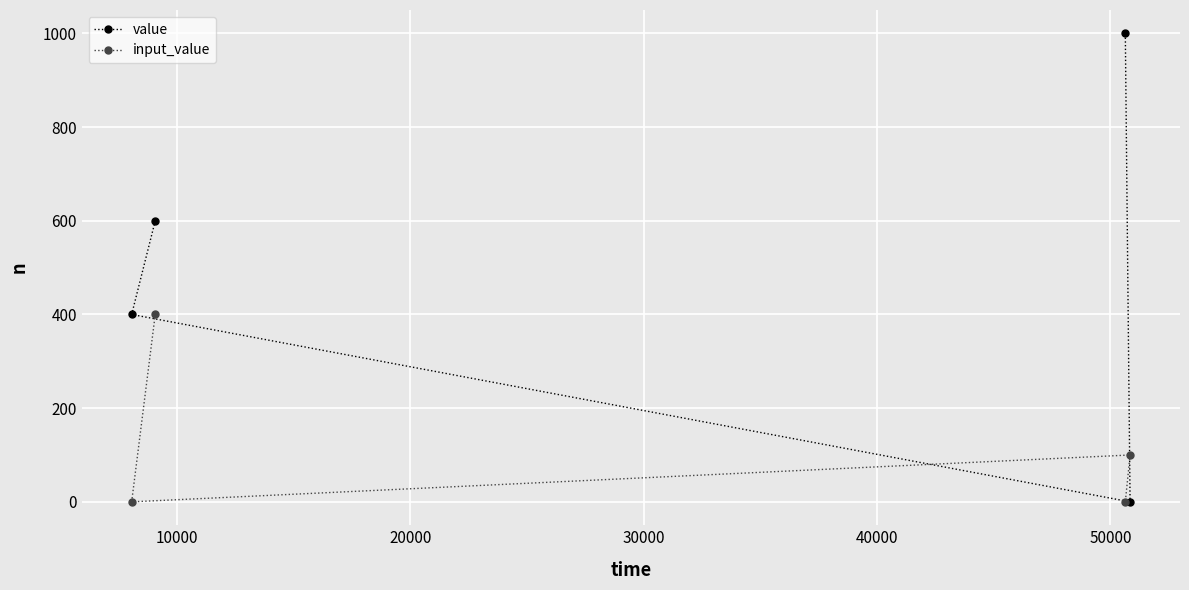

Which series has the widest spread of values?

value